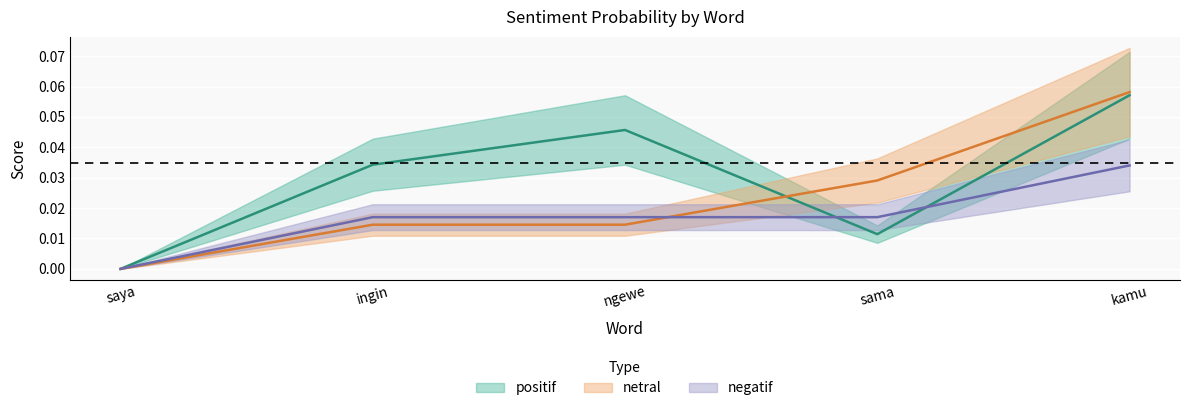

True or false: negatif has more than 0 points higher than both neighbors.

False